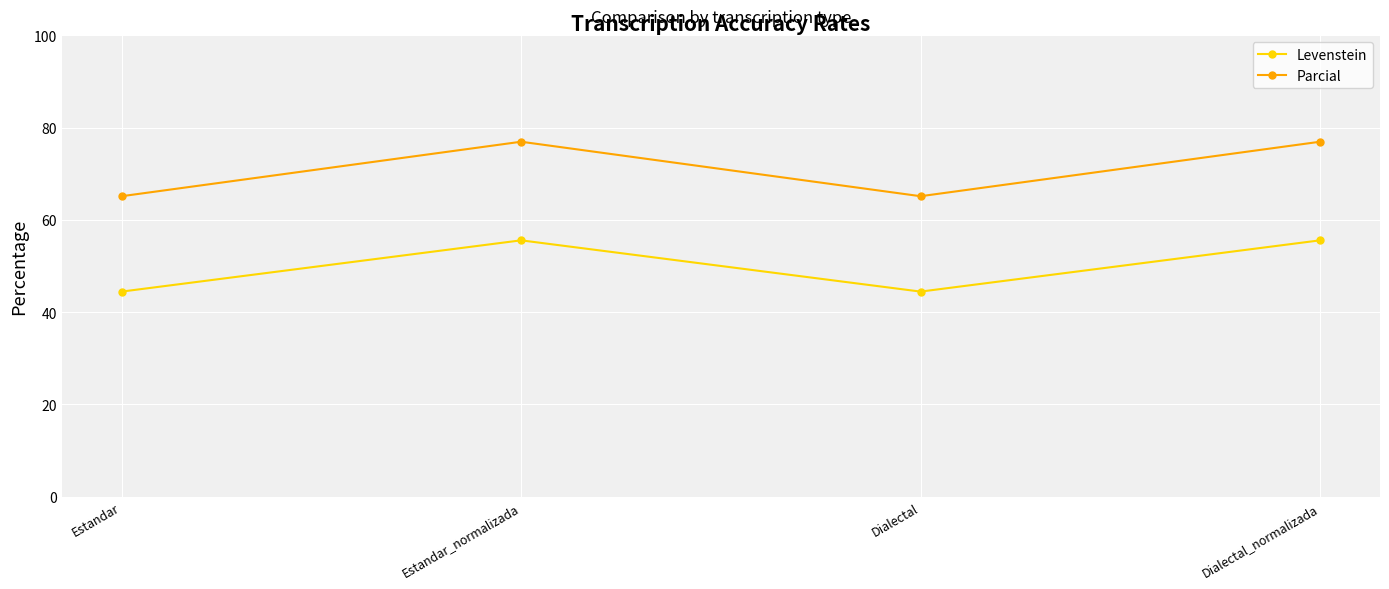

What is the value of the Parcial point at the 1st from the left?

65.1